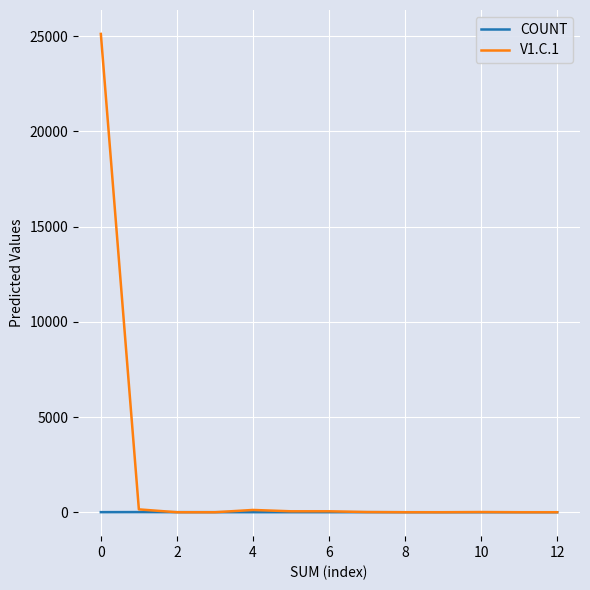

Which series has the largest range (max minus min)?

V1.C.1